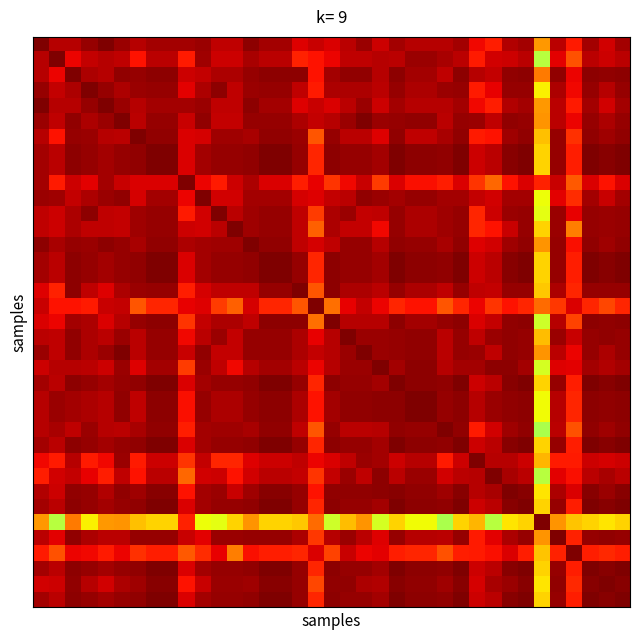

What is the minimum value shown in the chart?

0.9